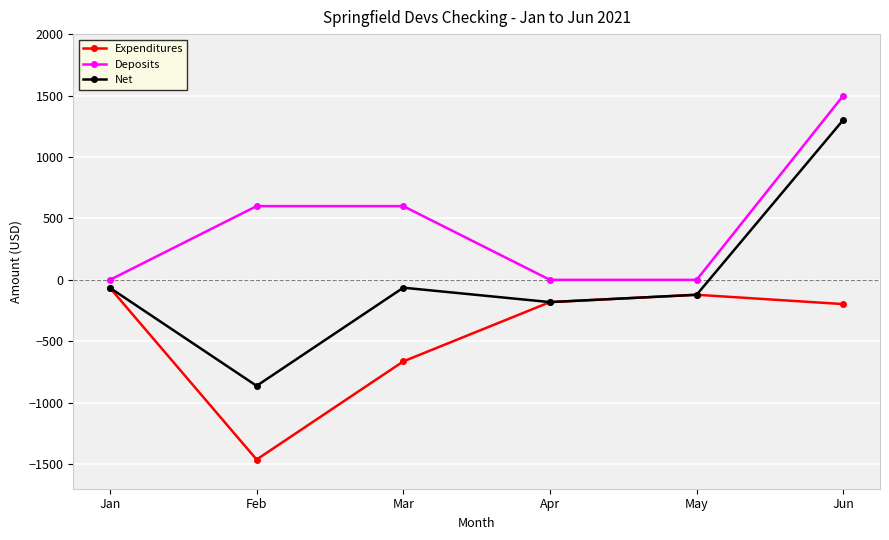

What are all the series names shown in the legend?

Expenditures, Deposits, Net